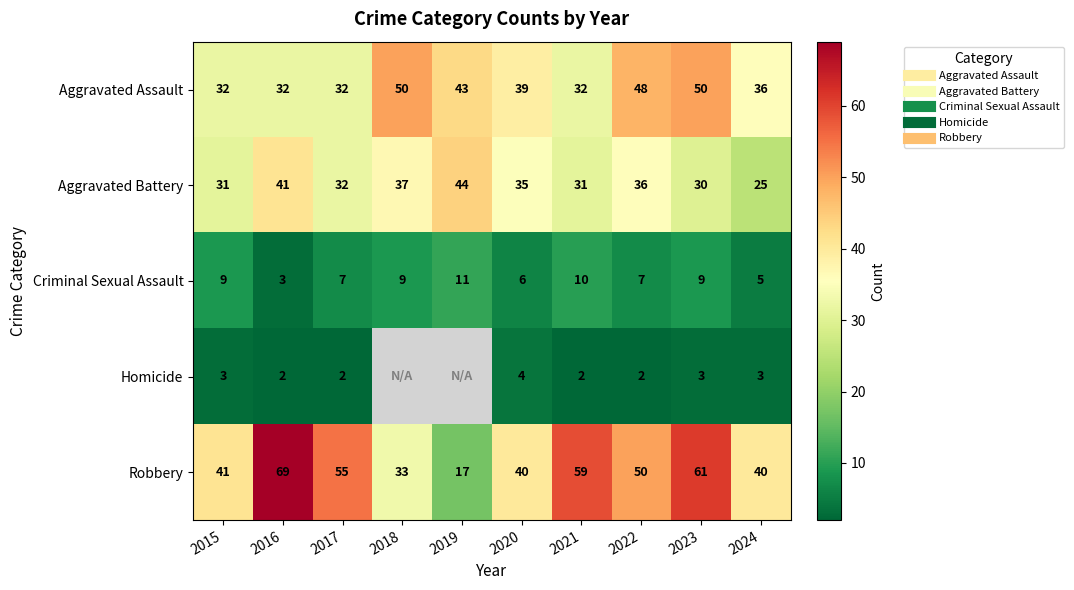

The Robbery series shows 81.9 at 2022. True or false?

False